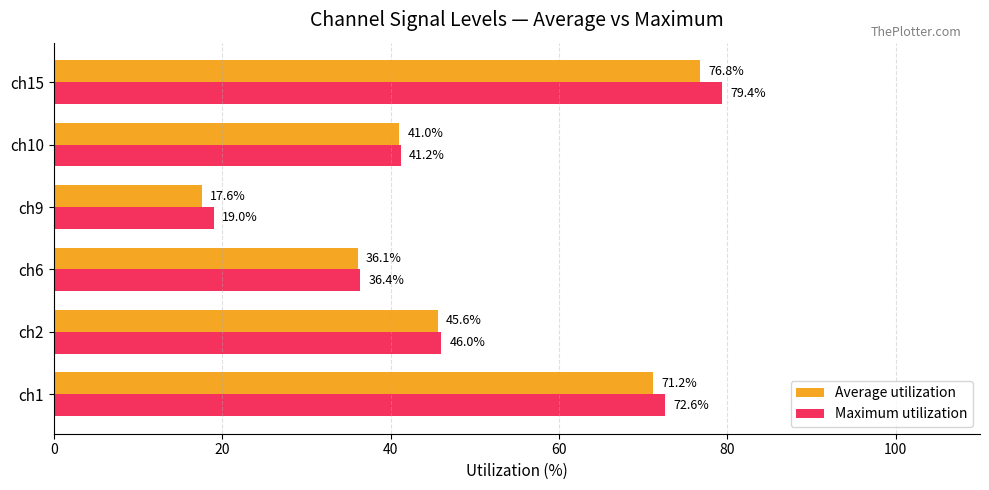

What is the total value across all series at ch2?

91.6